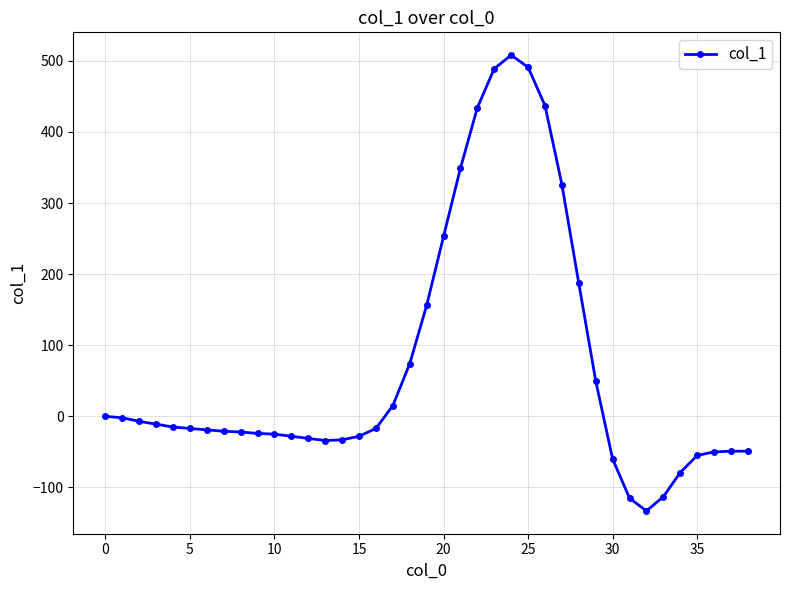

True or false: there are more than 0 points higher than both neighbors.

True